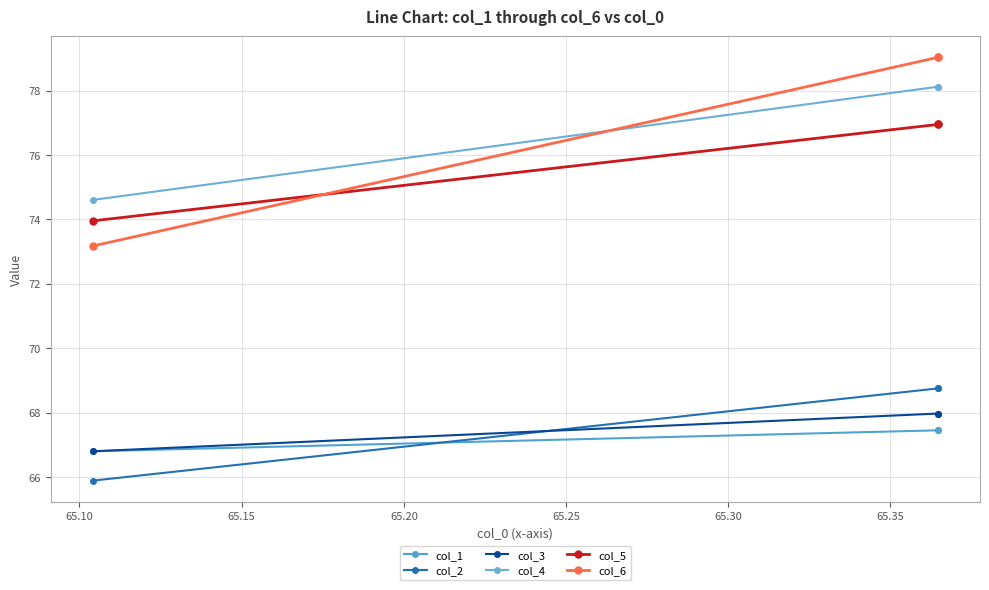

Between 65.10 and 65.15, which is larger?

65.10